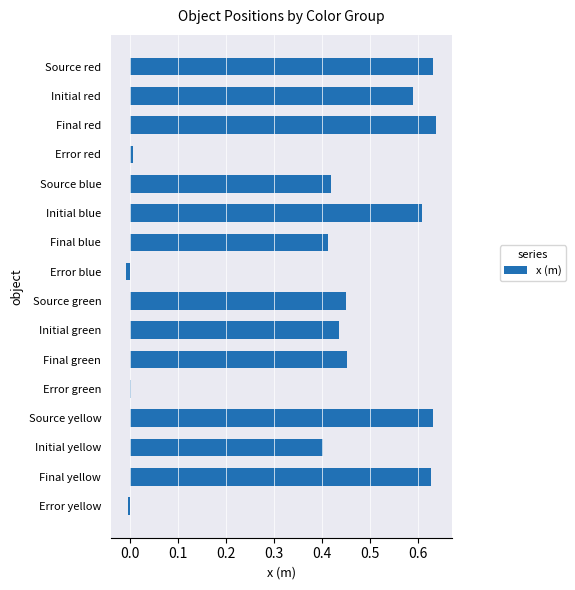

Are the bars horizontal?

Yes